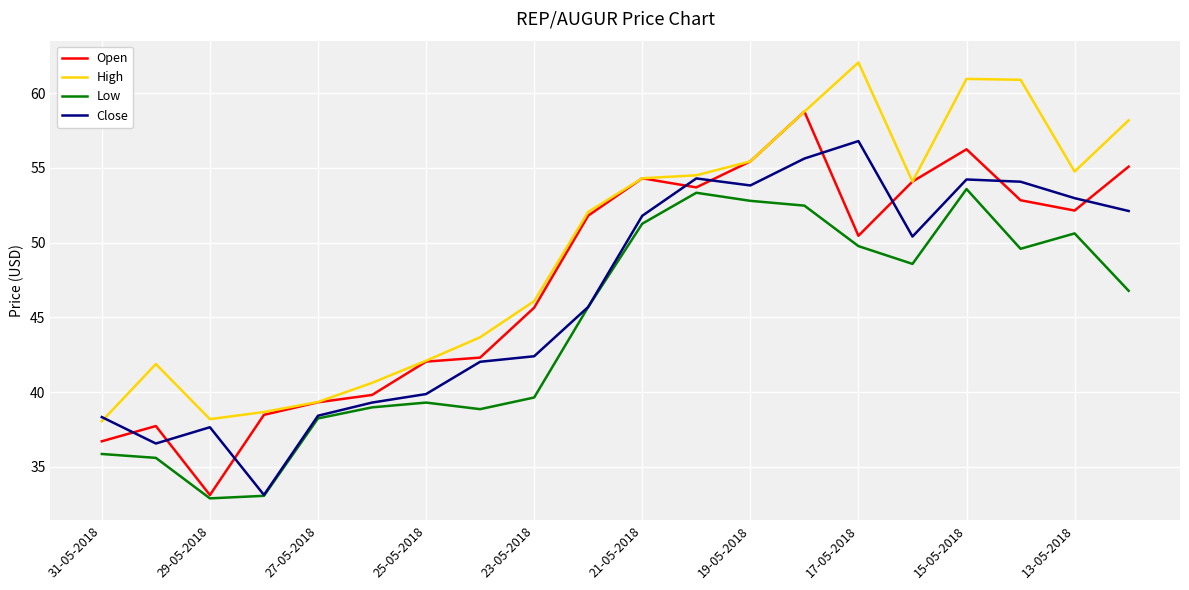

What is the maximum value shown in the chart?

62.1